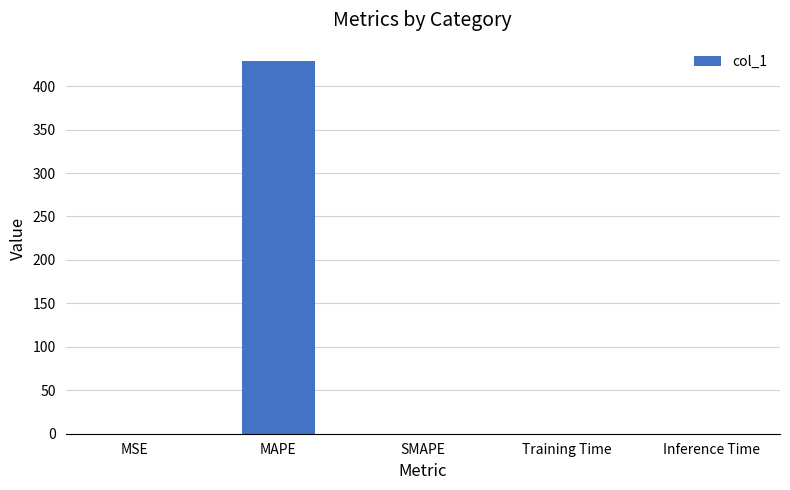

Between MAPE and Training Time, which is larger?

MAPE